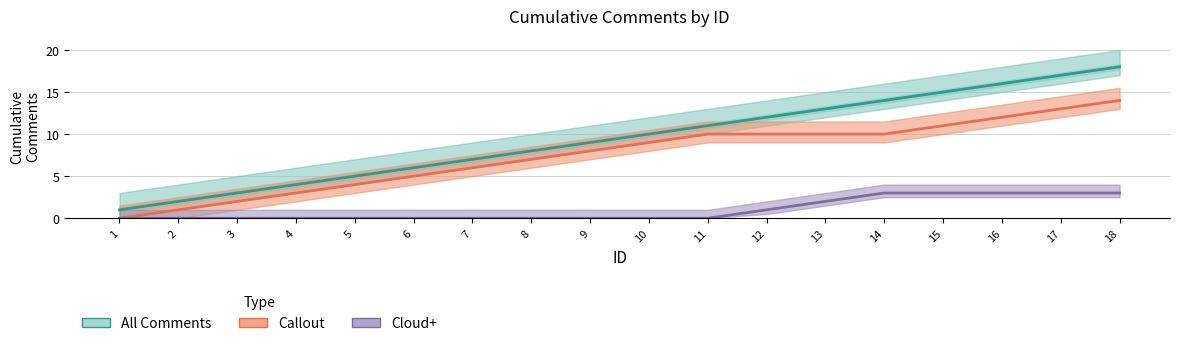

True or false: Cloud+ and All Comments cross at least once.

False